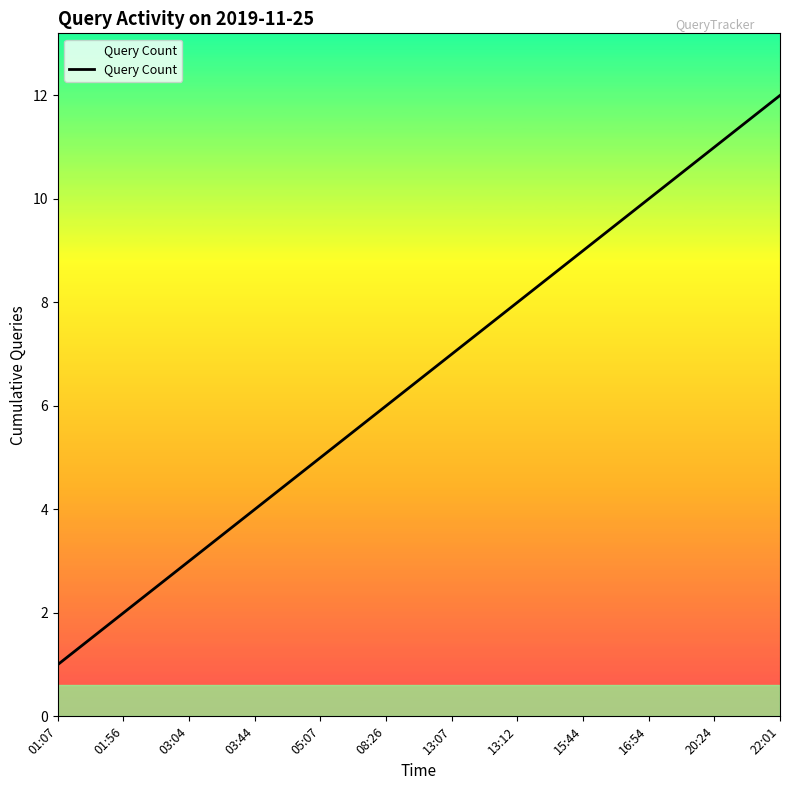

Which label corresponds to the smallest value in the chart?

01:07